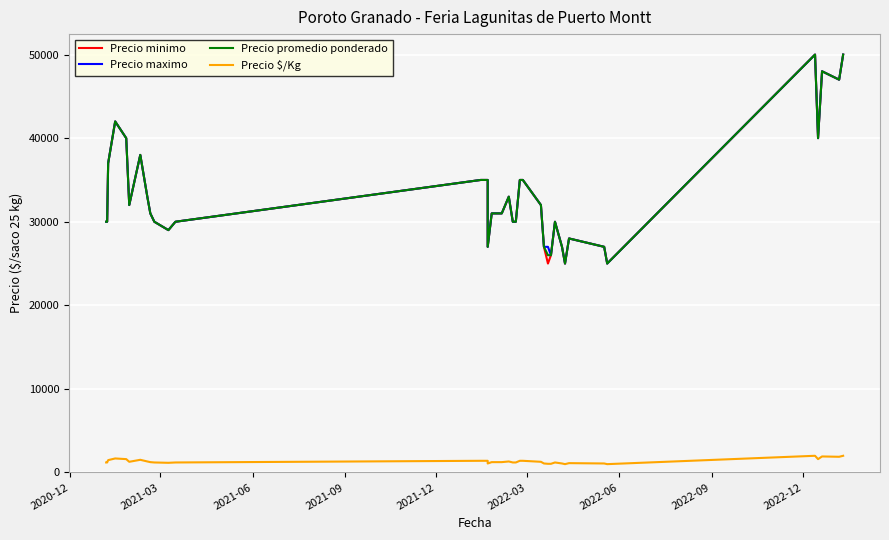

Is the value of Precio $/Kg at 9 greater than the value of Precio maximo at 2021-12?

No